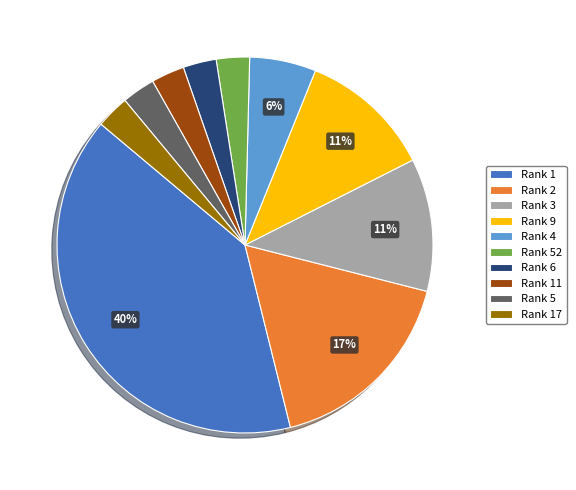

Which slice is the largest?

Rank 1